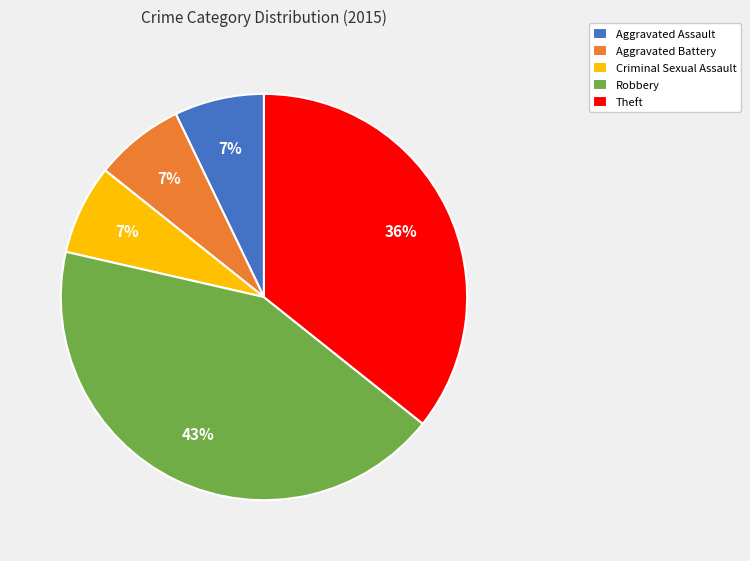

Which category has the biggest portion of the pie?

Robbery